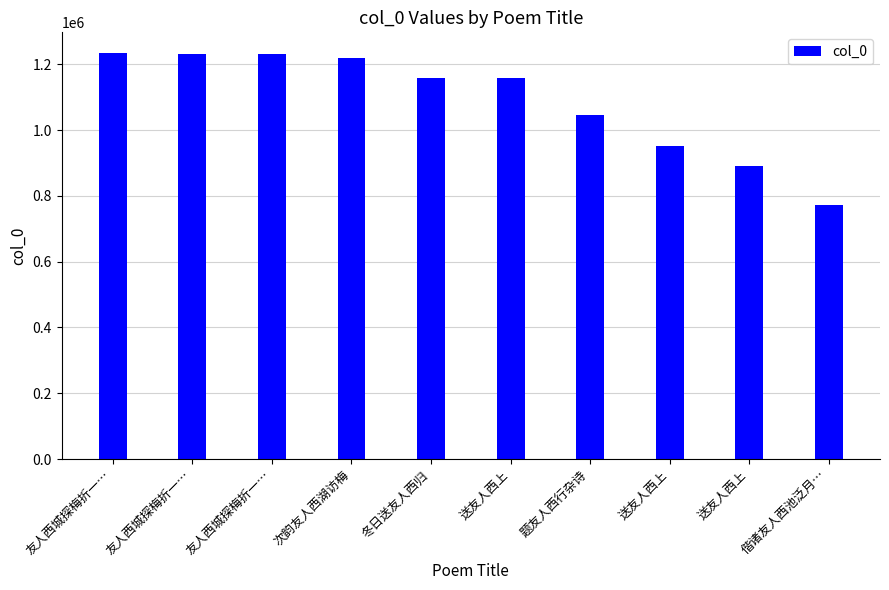

Reading left to right, transcribe all the data shown in this chart.

1235545	1232959	1232958	1217864	1159338	1158667	1045941	951630	890167	772170